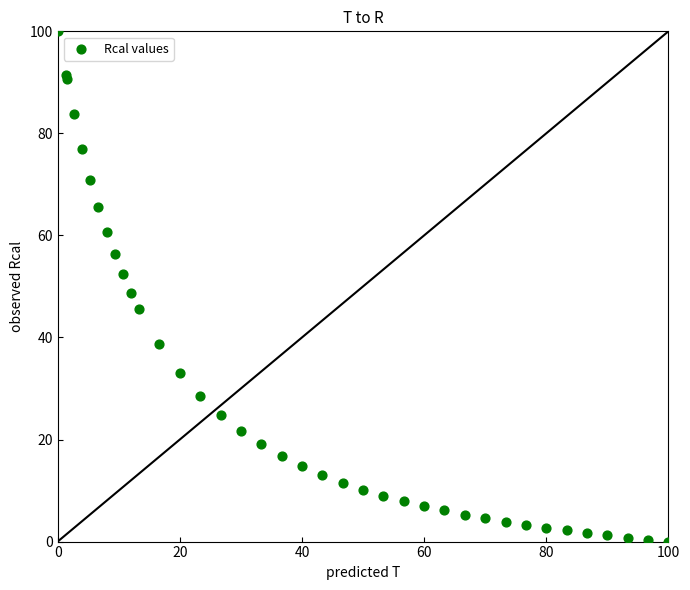

What Y value in the scatter plot is closest to 50?

48.8